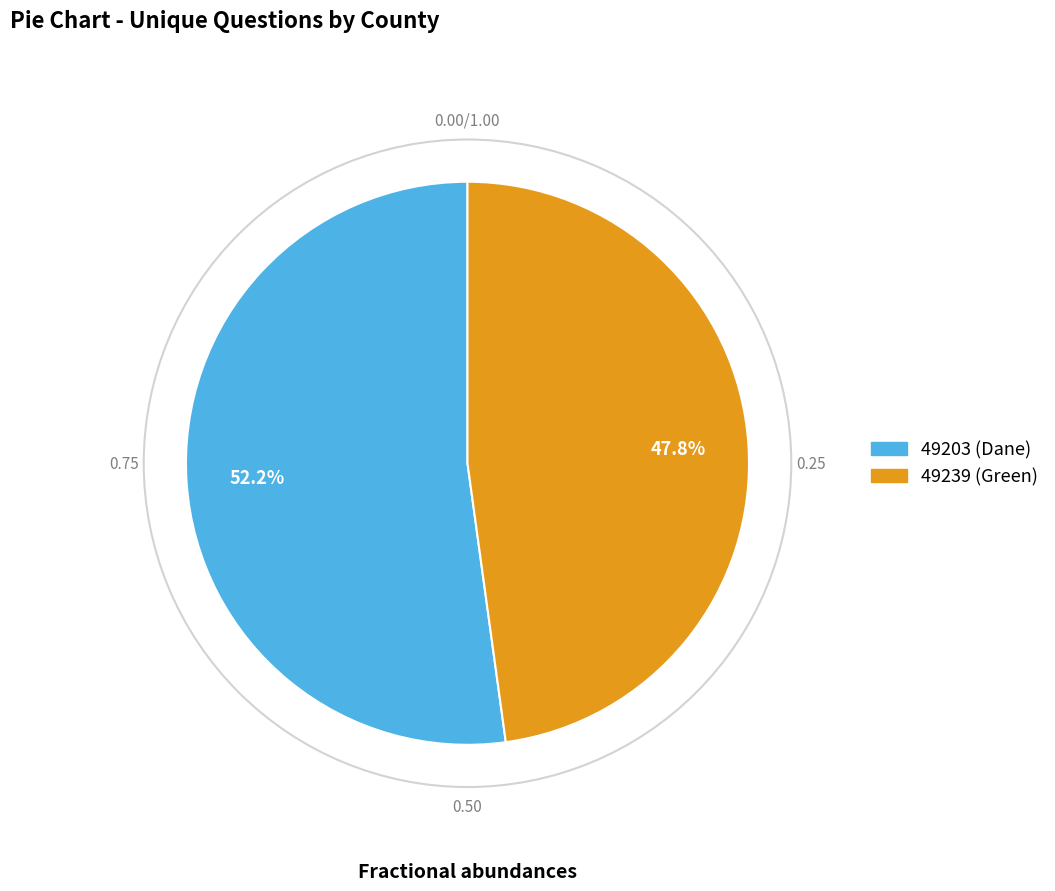

How many slices are in this pie chart?

2